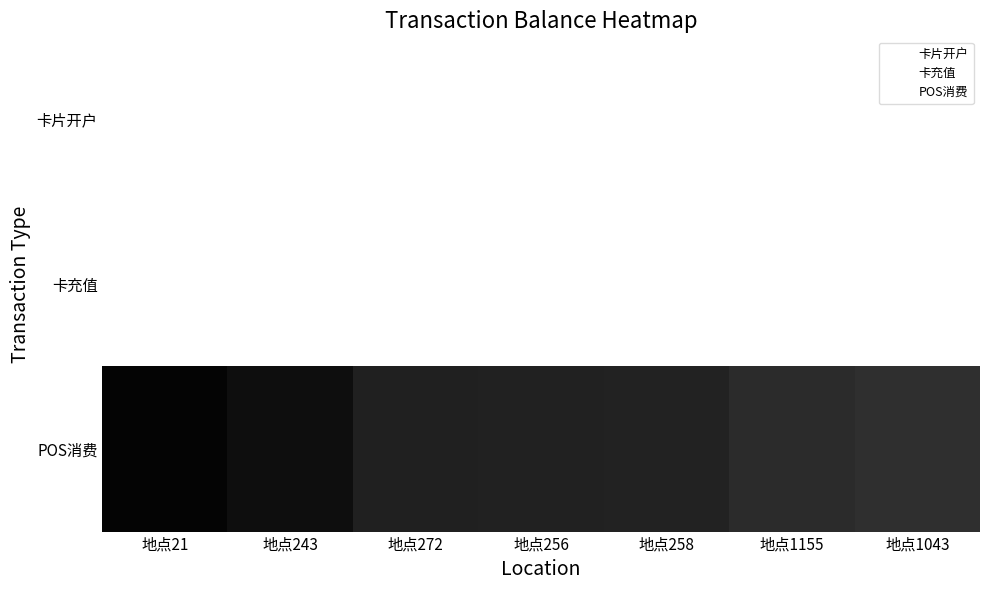

At which category is the sum across all series the highest?

地点21